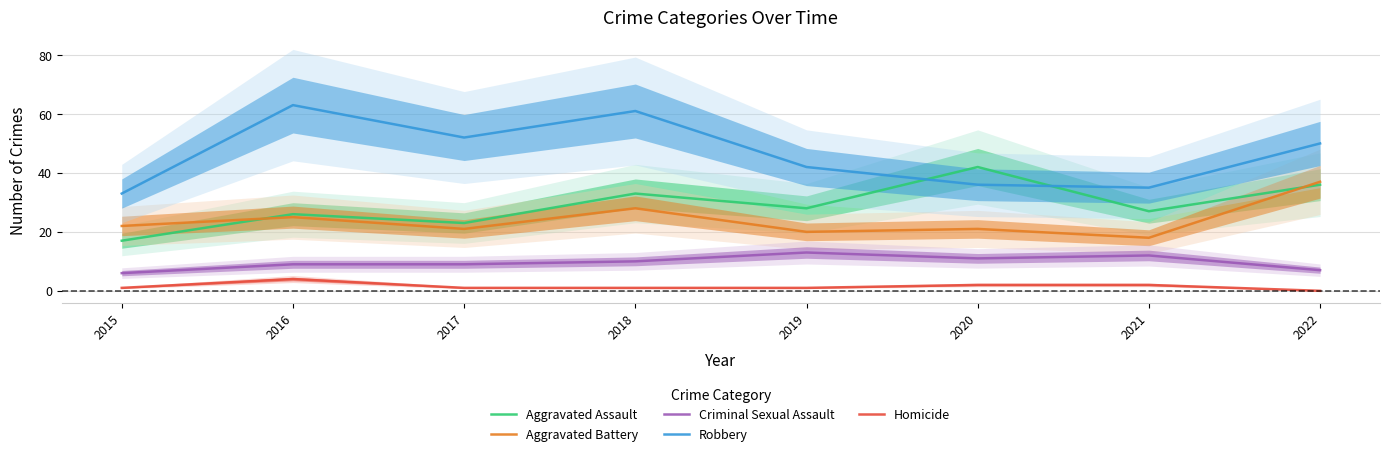

Reading left to right, extract all data points from this chart.

Aggravated Assault: 2015=17	2016=26	2017=23	2018=33	2019=28	2020=42	2021=27	2022=36
Aggravated Battery: 2015=22	2016=25	2017=21	2018=28	2019=20	2020=21	2021=18	2022=37
Criminal Sexual Assault: 2015=6	2016=9	2017=9	2018=10	2019=13	2020=11	2021=12	2022=7
Robbery: 2015=33	2016=63	2017=52	2018=61	2019=42	2020=36	2021=35	2022=50
Homicide: 2015=1	2016=4	2017=1	2018=1	2019=1	2020=2	2021=2	2022=0